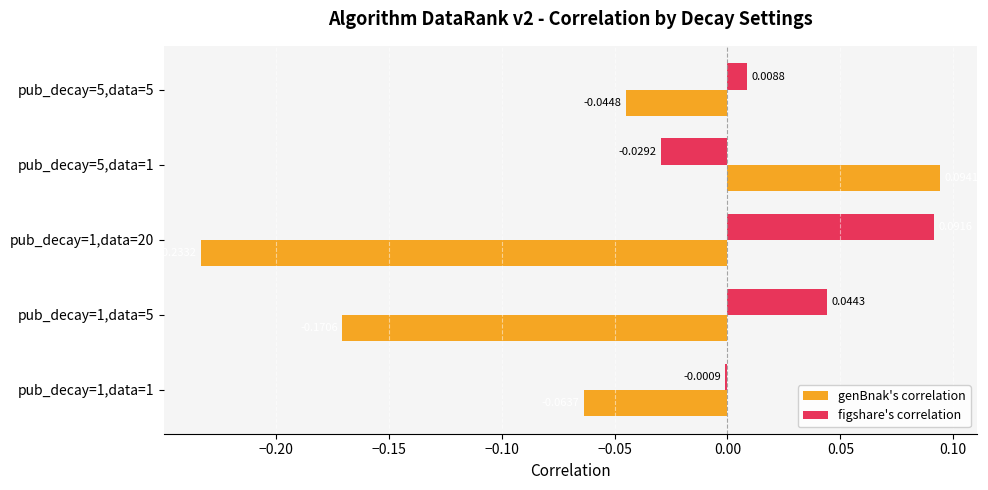

At which category is the sum across all series the highest?

pub_decay=5,data=1